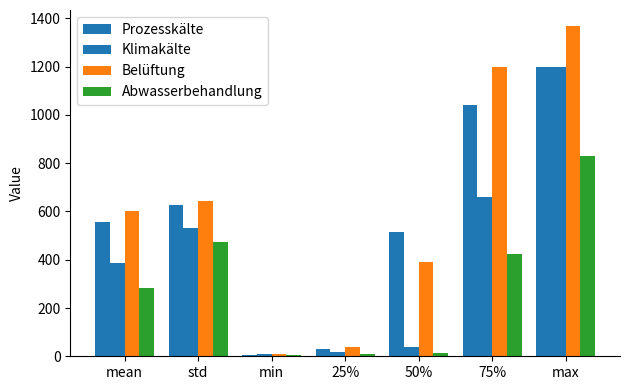

What is the greatest value displayed?

1366.6